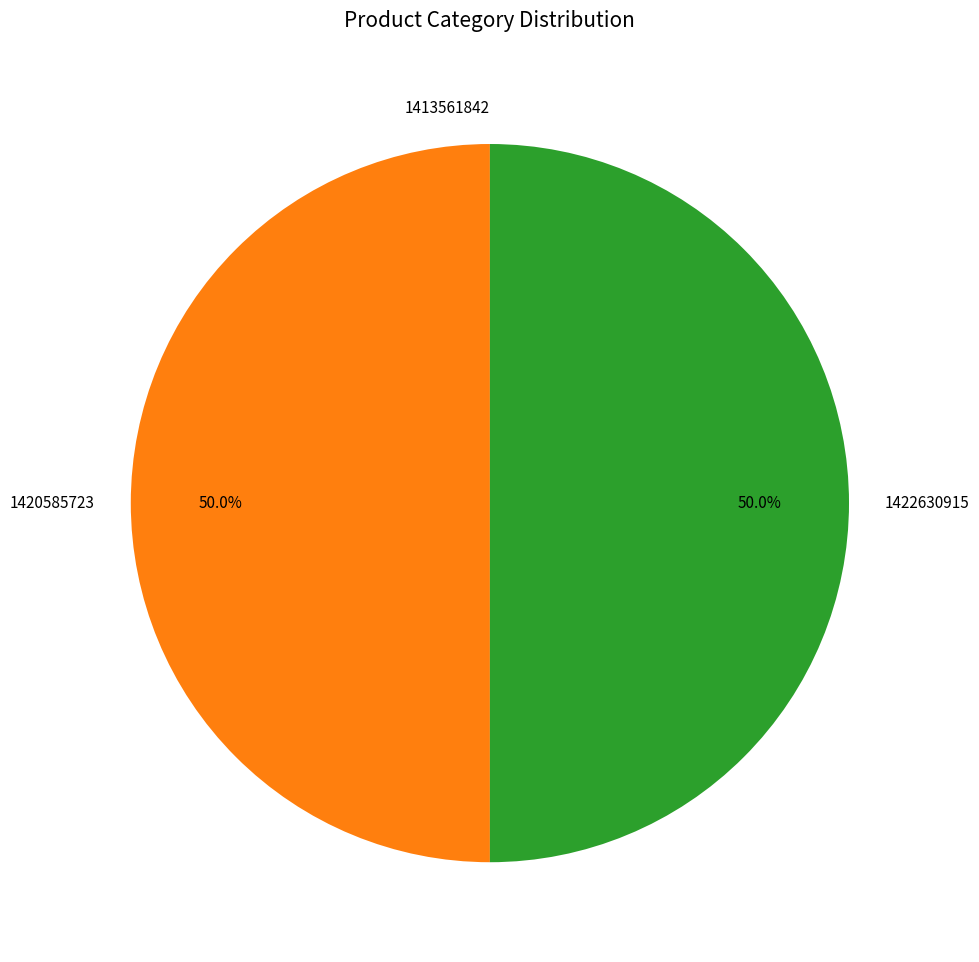

What portion of the pie excludes 1422630915?

50.0%